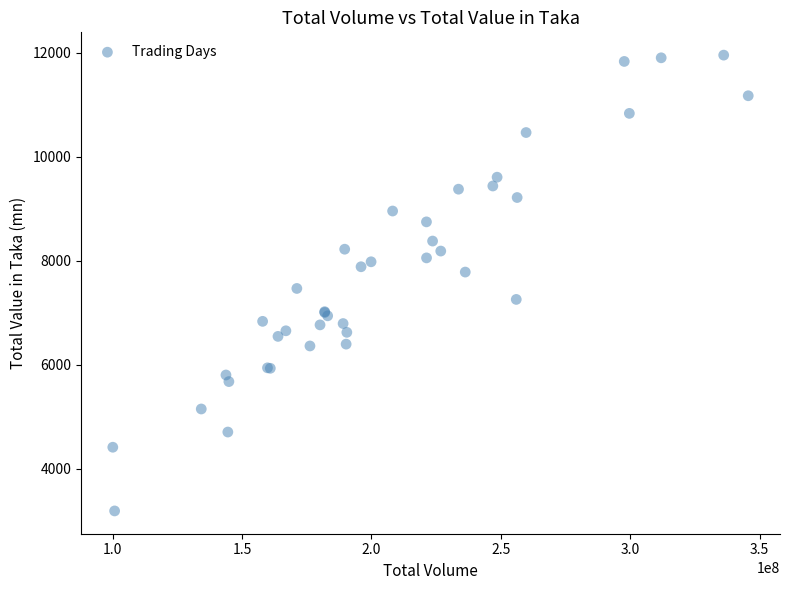

What Y value in the scatter plot is closest to 7573?

7469.5